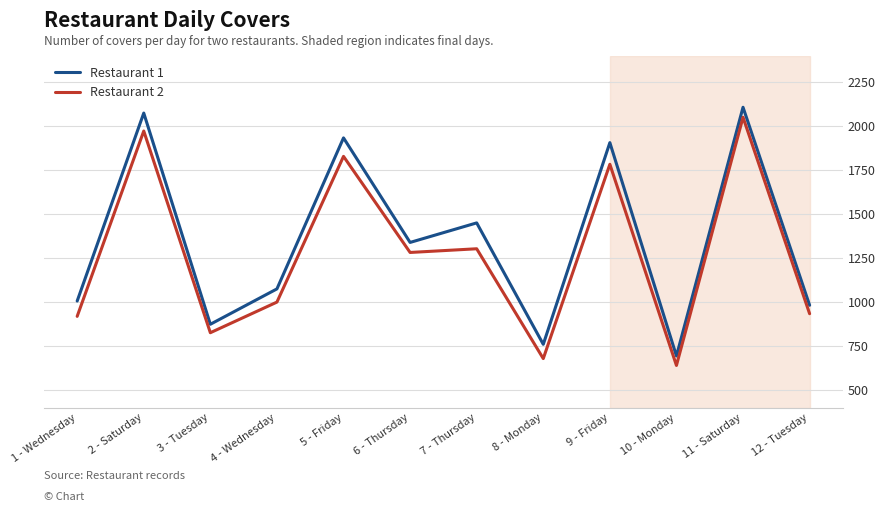

What are all the series names shown in the legend?

Restaurant 1, Restaurant 2